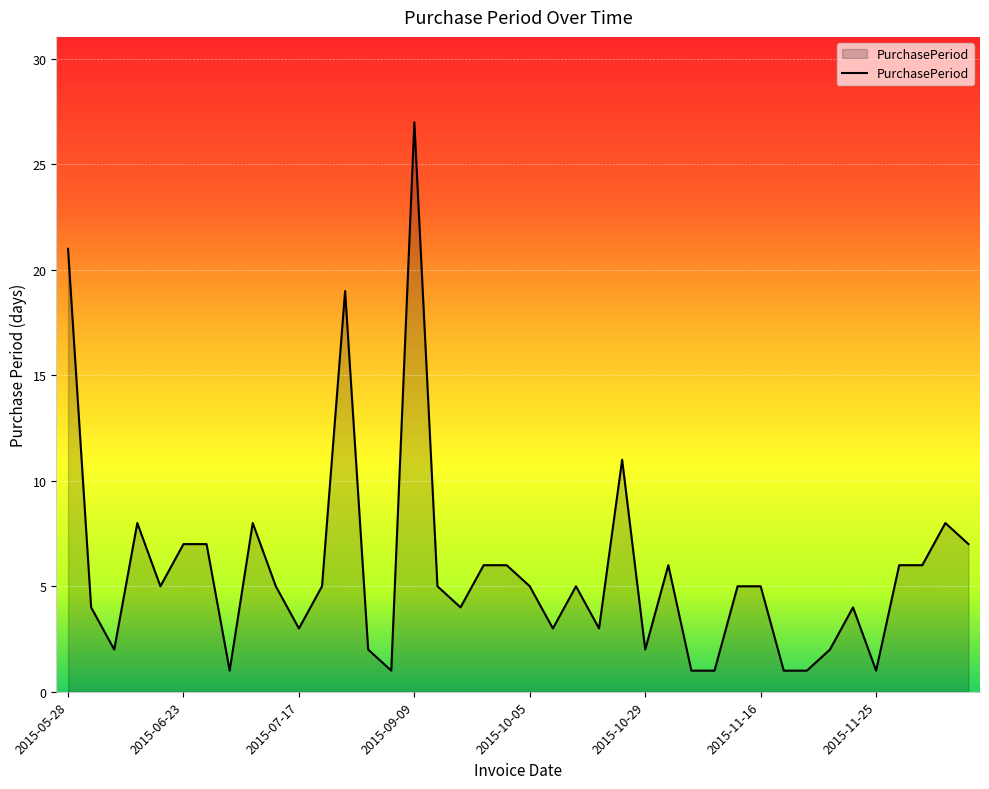

What is the greatest value displayed?

27